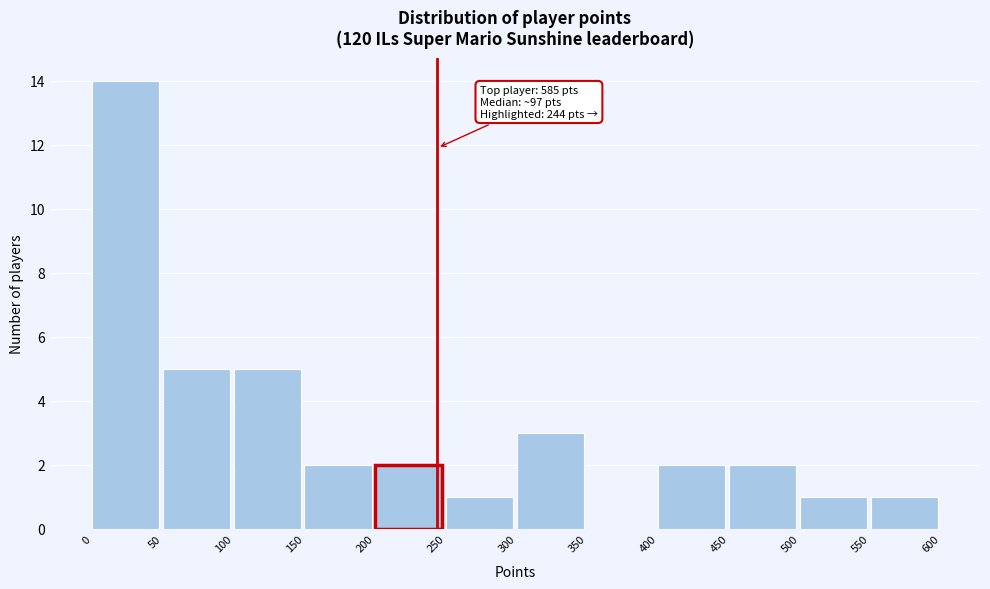

Over which range of the x-axis is the bar tallest?

0 to 50